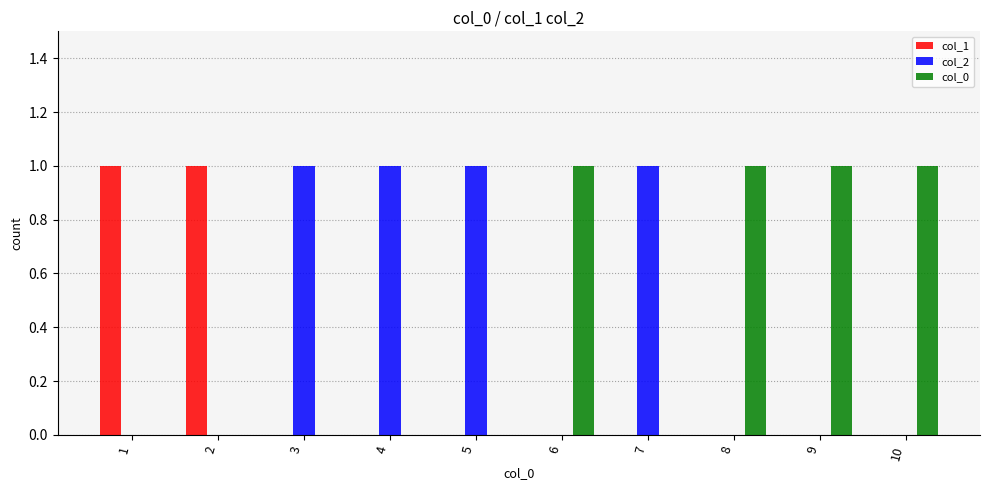

Is it true that col_0 equals 0 at 4?

True